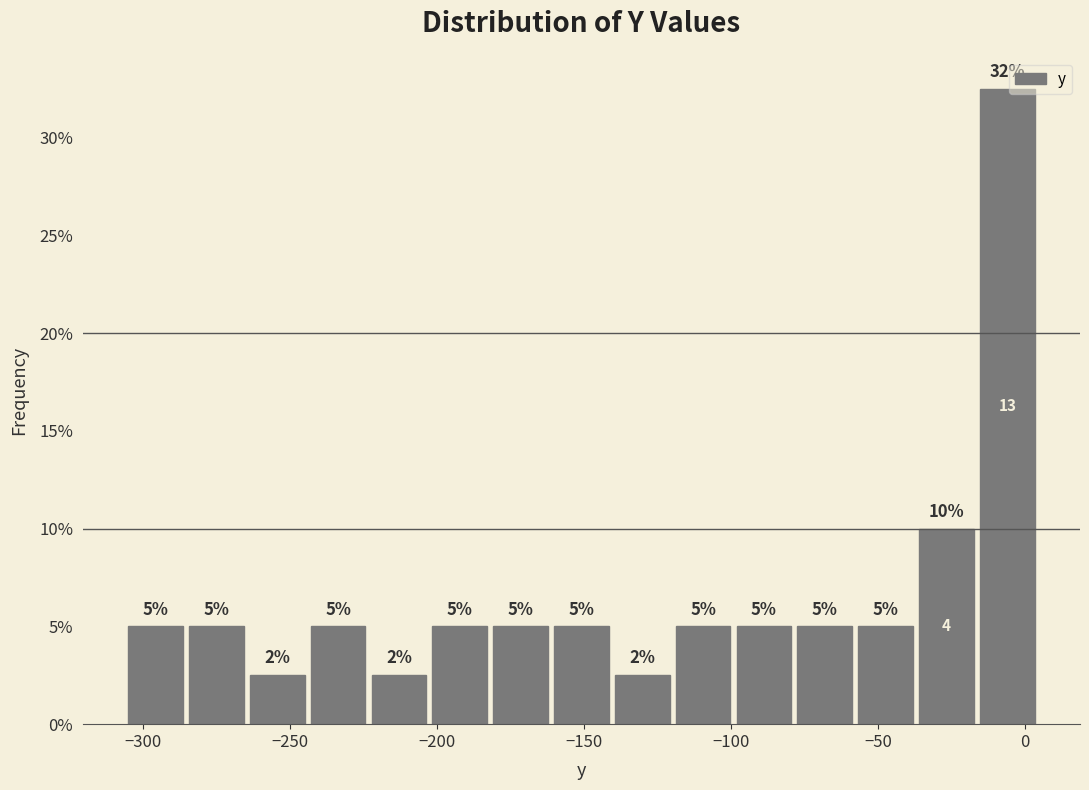

Over which range of the x-axis is the bar tallest?

-15 to 5